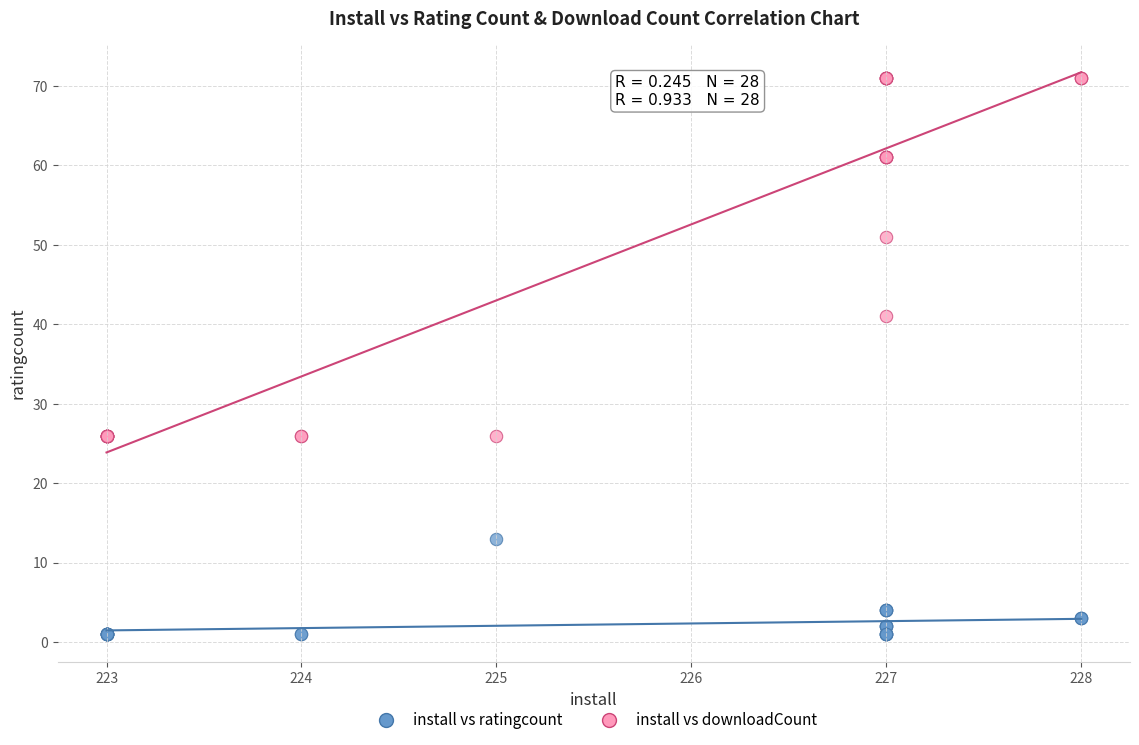

Across all series, what Y value is closest to 36?

41